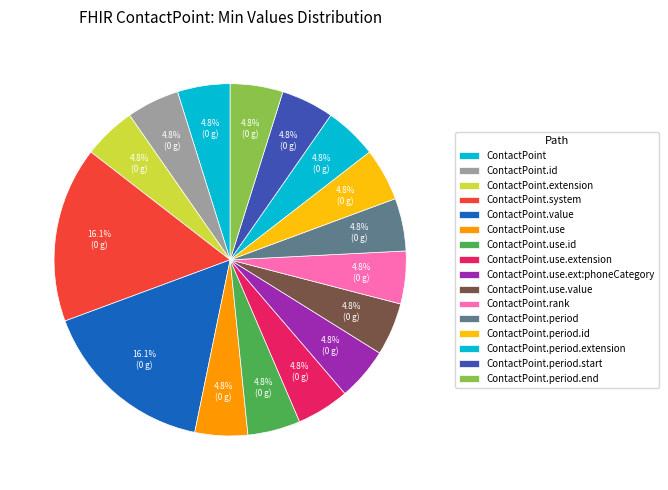

Is it true that ContactPoint.id is 1% of the pie?

False